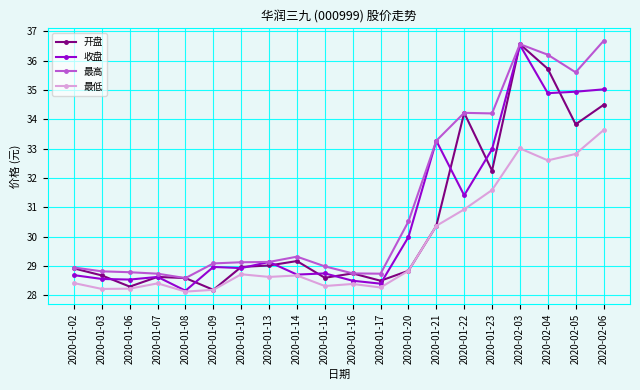

What is the label of the 5th point from the right?

2020-01-23